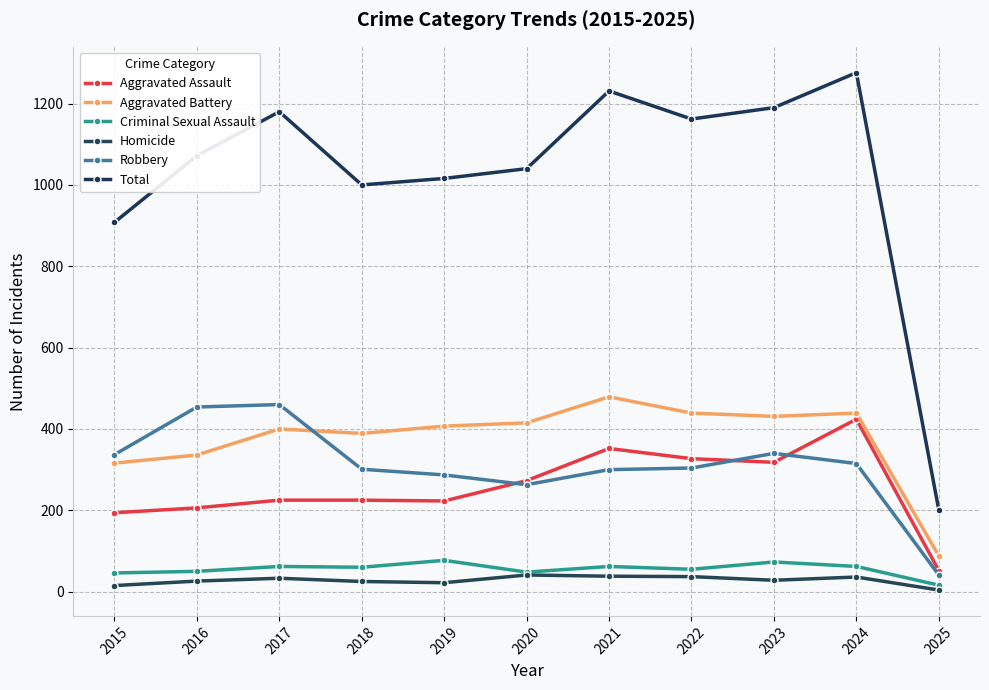

List the series in order of their peak value, highest first.

Total, Aggravated Battery, Robbery, Aggravated Assault, Criminal Sexual Assault, Homicide